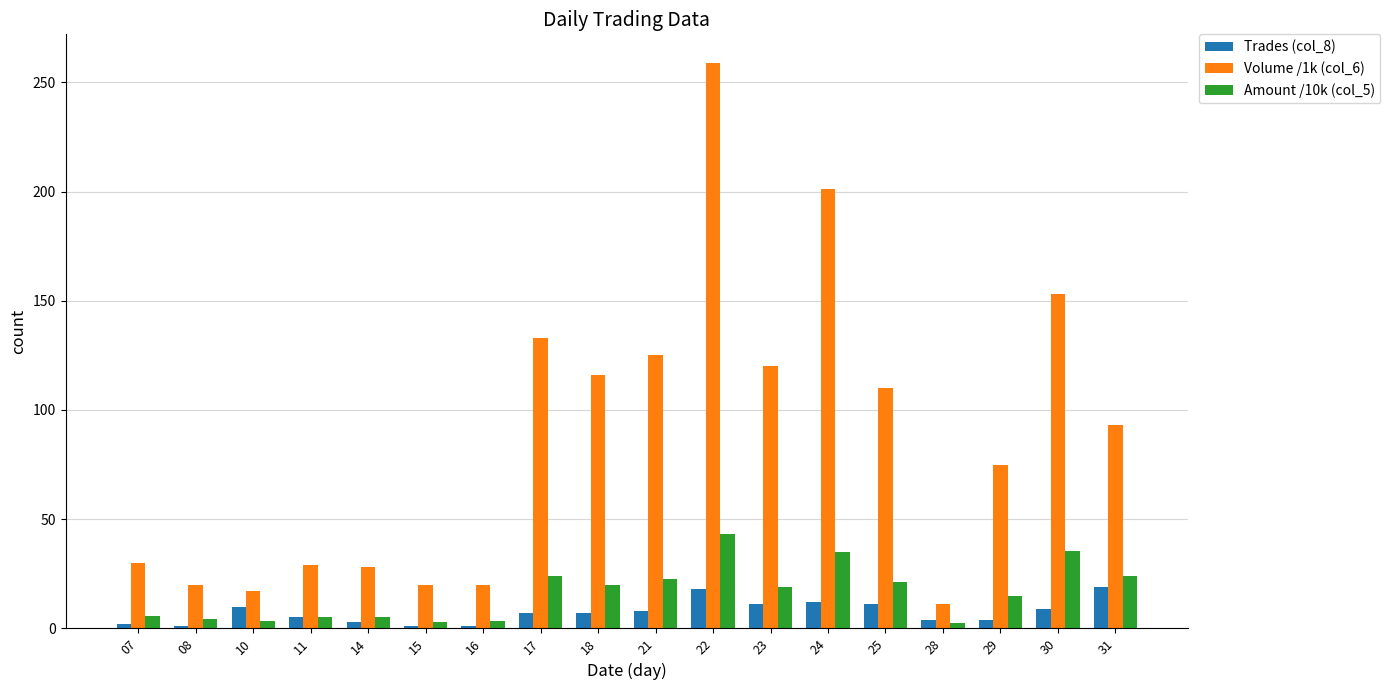

What is the value of the Trades (col_8) bar at the 13th from the left?

12.0